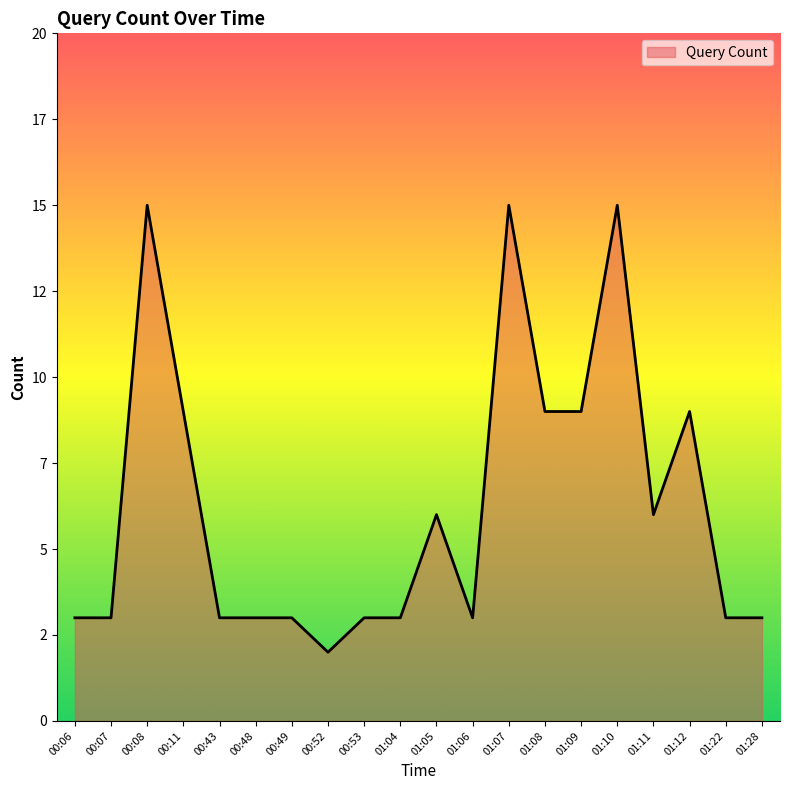

The chart shows a value of 12 at 01:09. True or false?

False